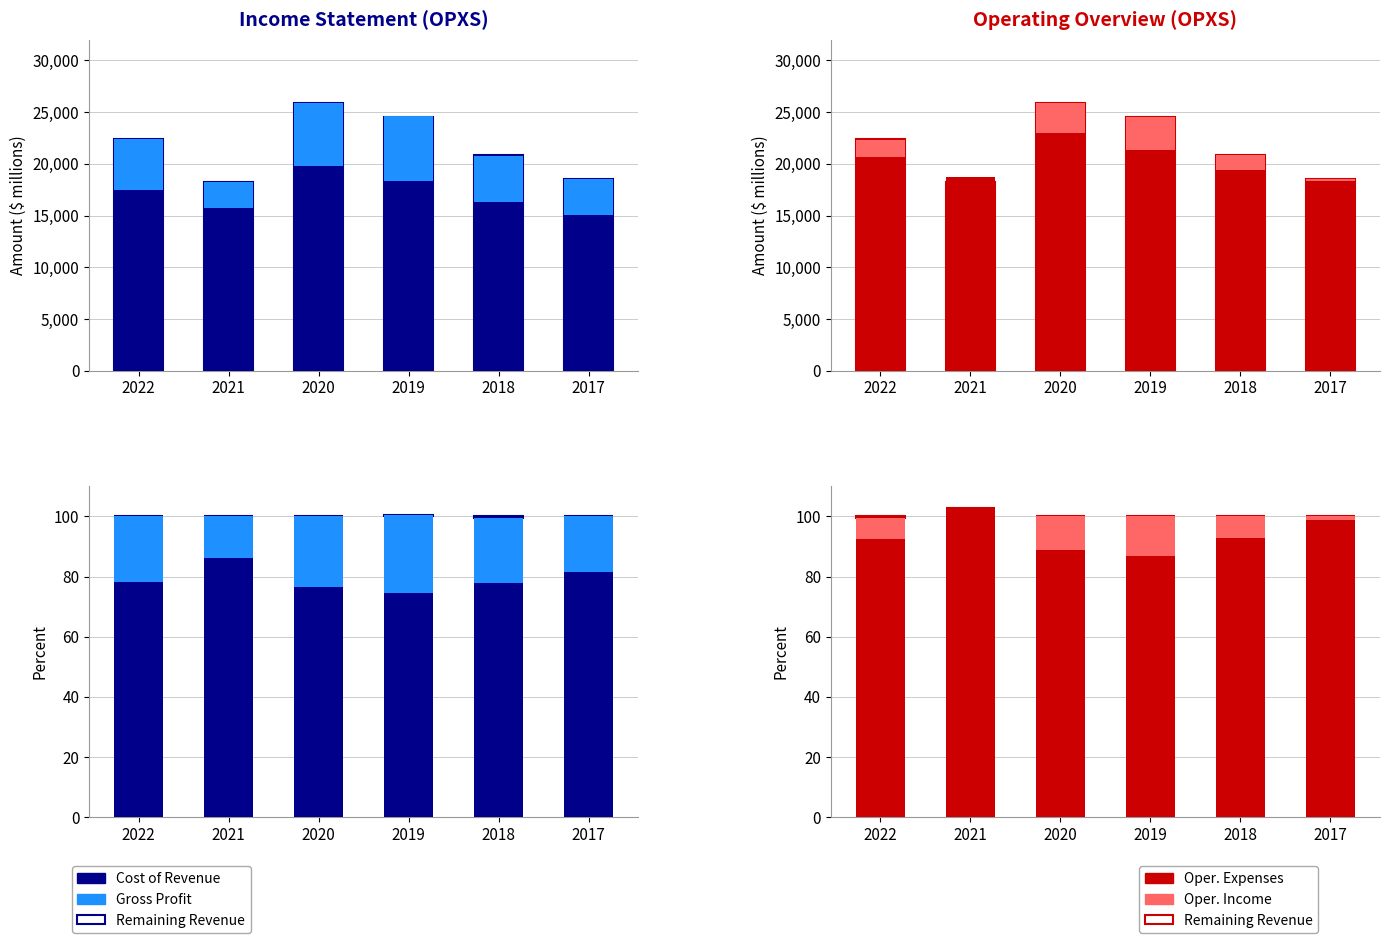

The value of Gross Profit at 2021 is 21.6. True or false?

False